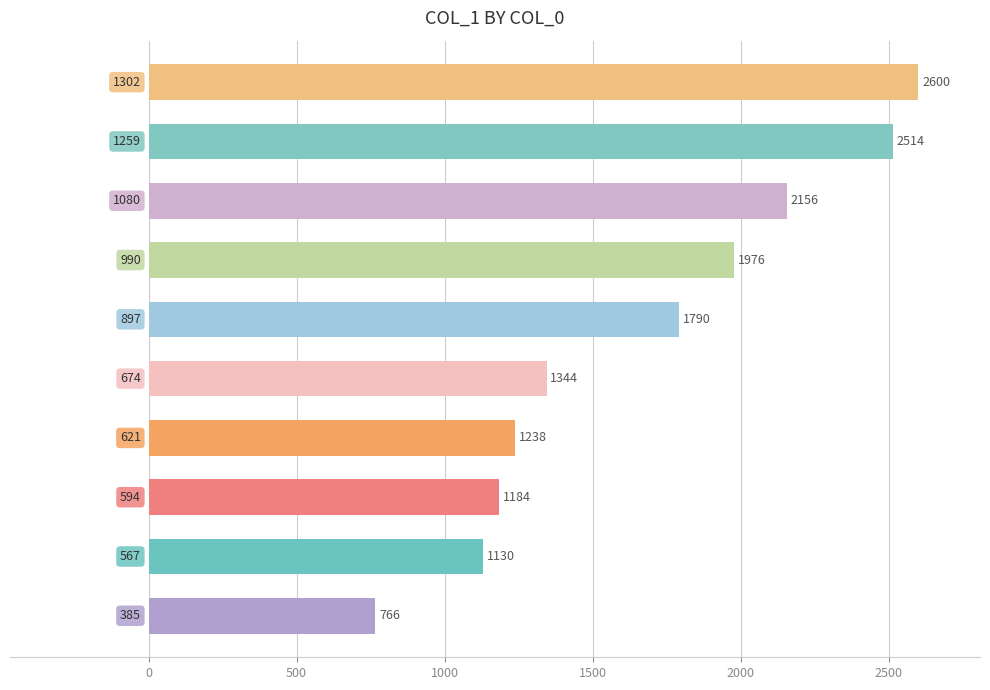

What is the average value?

1670